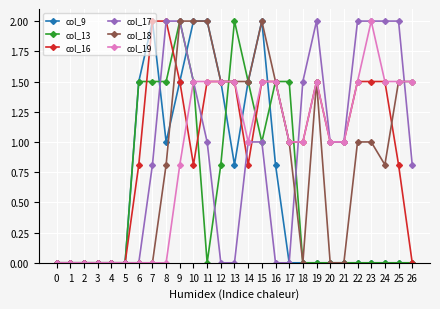

What is the greatest value displayed?

2.0